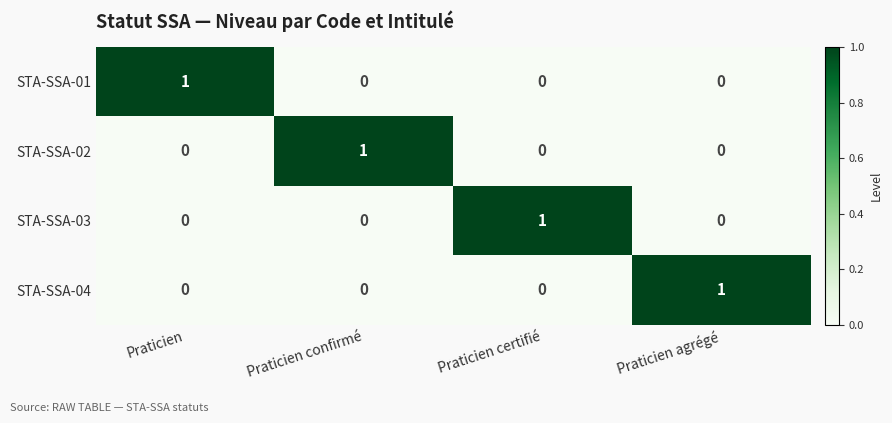

At which label does STA-SSA-03 reach its peak?

Praticien certifié